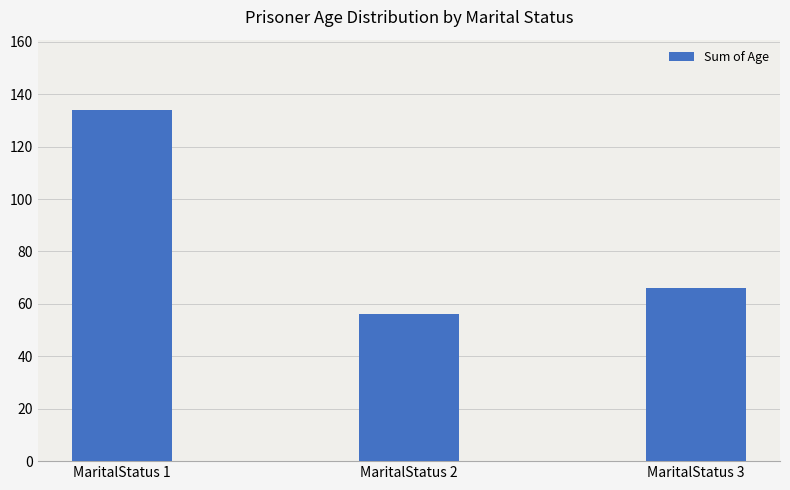

Rank the categories by value from lowest to highest.

MaritalStatus 2, MaritalStatus 3, MaritalStatus 1